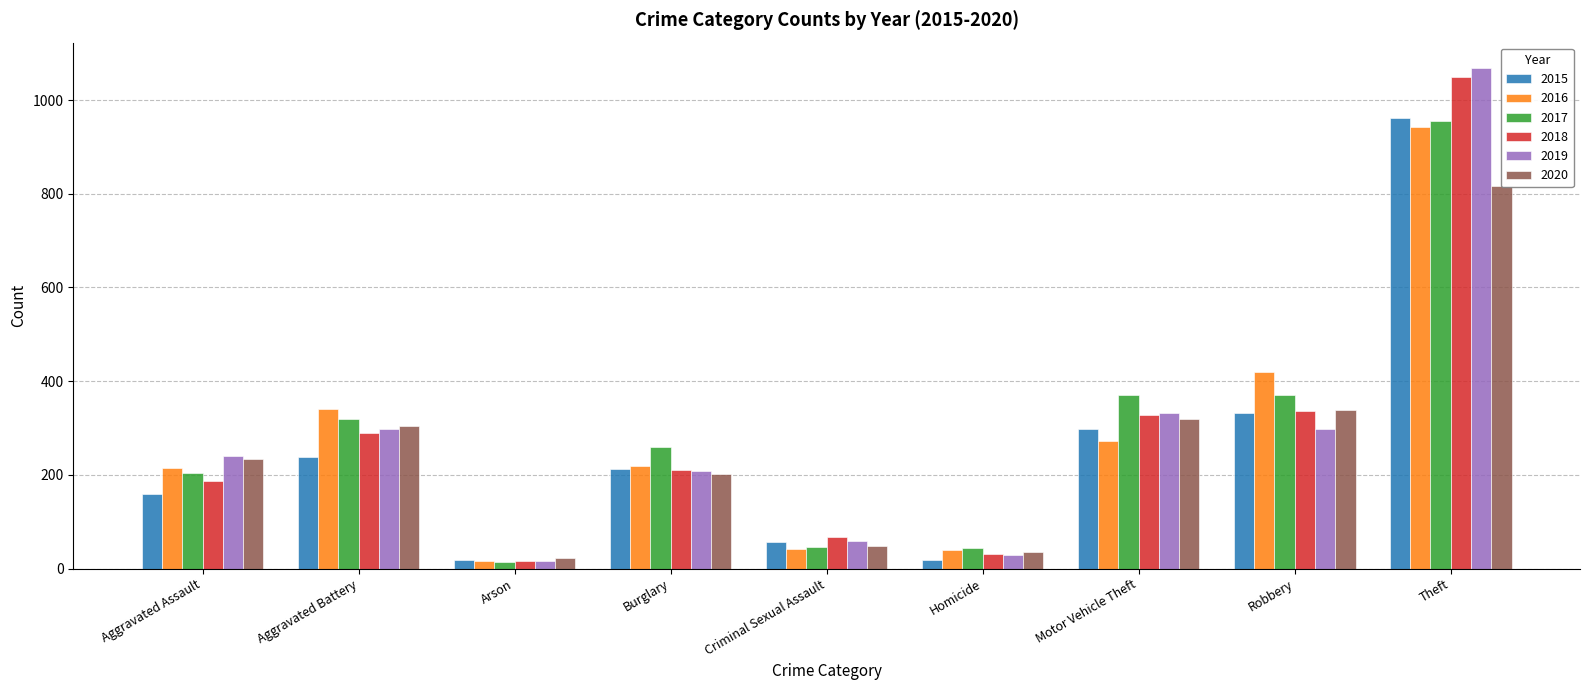

What is the highest value of the 2020 series?

816